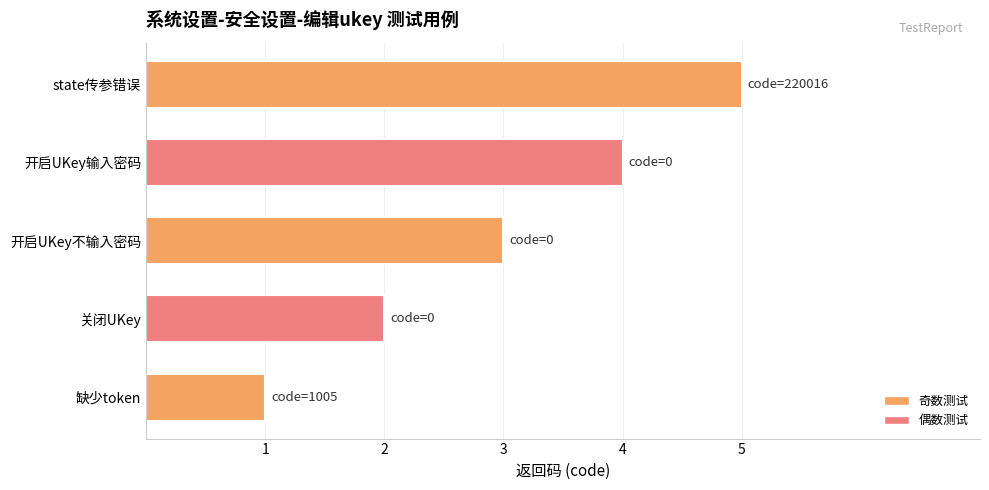

The value at 开启UKey输入密码 is 4. True or false?

True